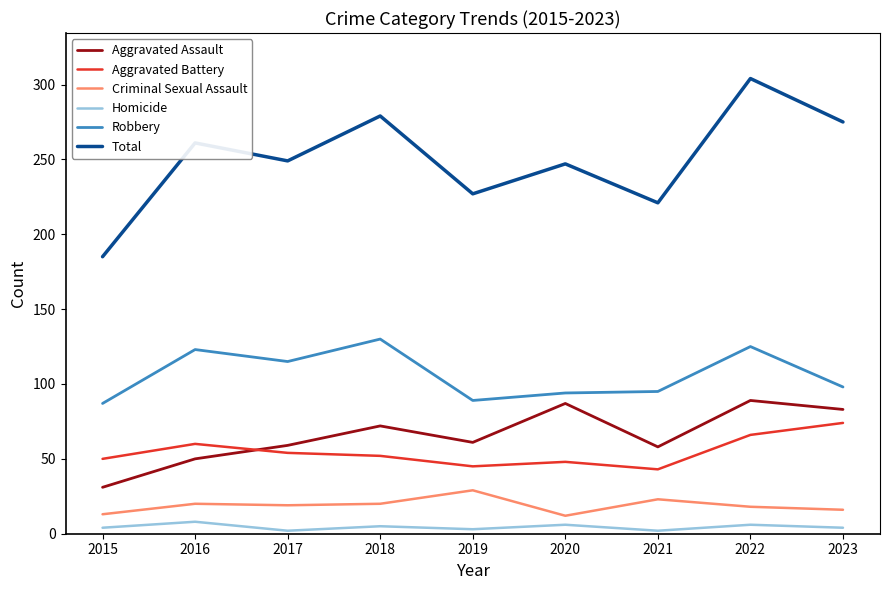

What is the total value across all series at 2021?

442